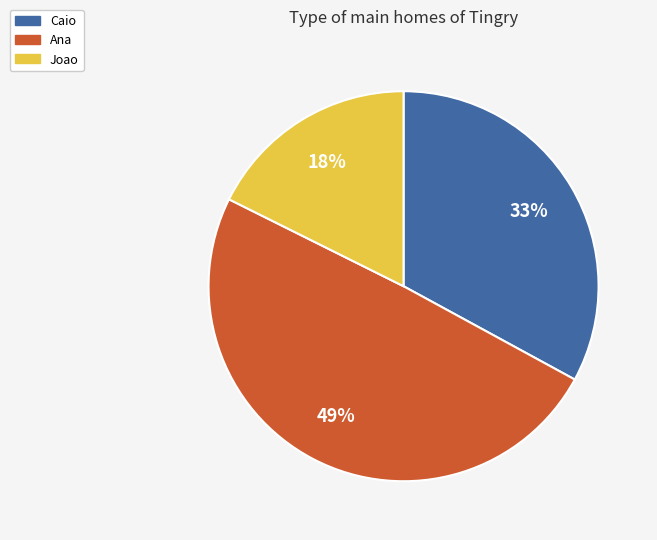

Do Ana and Caio together represent more than half of the pie?

Yes